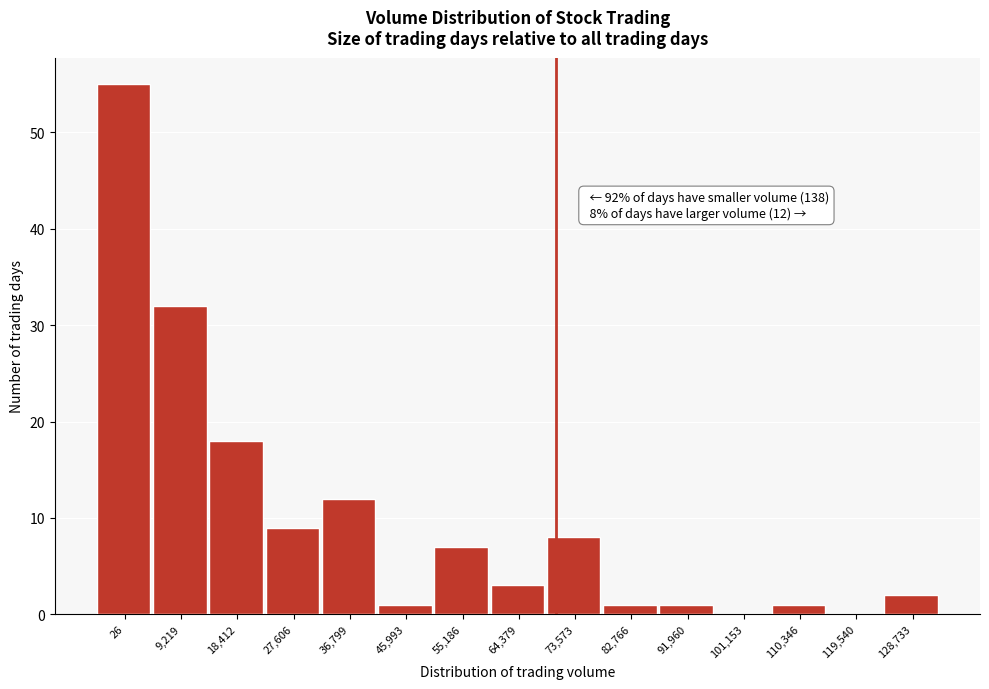

Reading left to right, what are all the values shown in this chart?

26=55	9,219=32	18,412=18	27,606=9	36,799=12	45,993=1	55,186=7	64,379=3	73,573=8	82,766=1	91,960=1	101,153=0	110,346=1	119,540=0	128,733=2